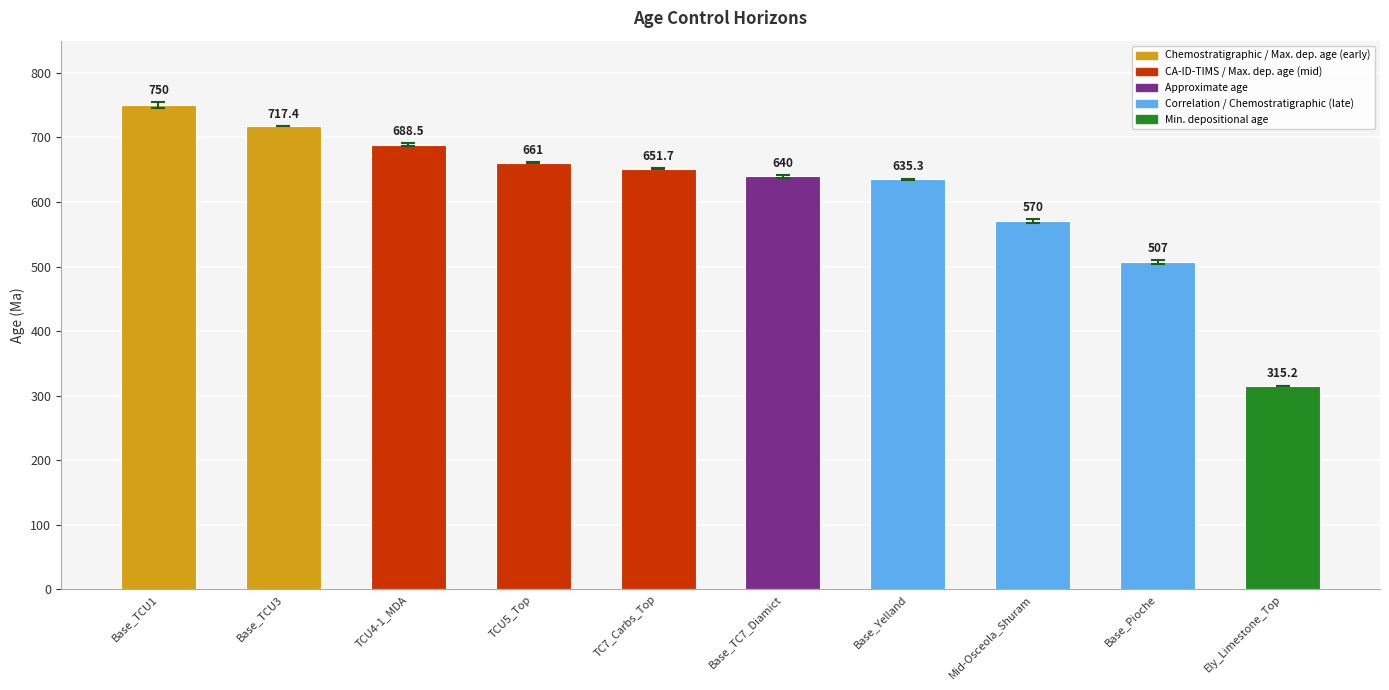

What is the difference between the maximum and second lowest values?

243.0